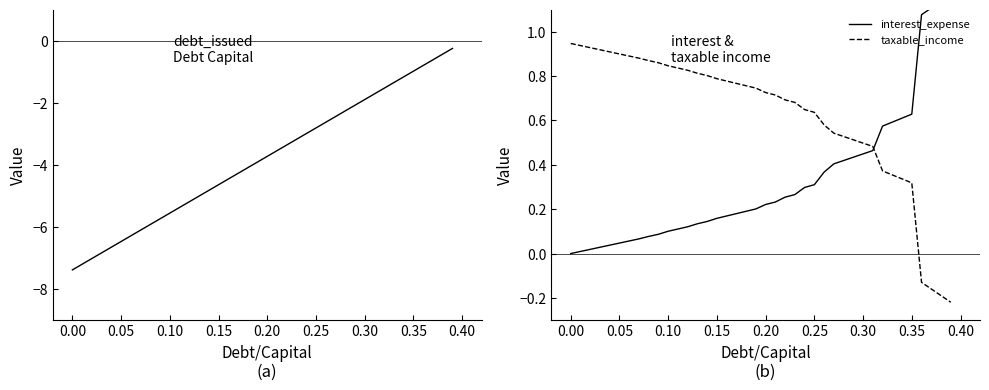

Reading left to right, transcribe all the data shown in this chart.

debt_issued: -7.4	-7.2	-7.0	-6.8	-6.7	-6.5	-6.3	-6.1	-5.9	-5.7	-5.6	-5.4	-5.2	-5.0	-4.8	-4.6	-4.5	-4.3	-4.1	-3.9	-3.7	-3.5	-3.4	-3.2	-3.0	-2.8	-2.6	-2.4	-2.3	-2.1	-1.9	-1.7	-1.5	-1.3	-1.2	-1.0	-0.8	-0.6	-0.4	-0.3
interest_expense: 0.0	0.0	0.0	0.0	0.0	0.0	0.1	0.1	0.1	0.1	0.1	0.1	0.1	0.1	0.1	0.2	0.2	0.2	0.2	0.2	0.2	0.2	0.3	0.3	0.3	0.3	0.4	0.4	0.4	0.4	0.4	0.5	0.6	0.6	0.6	0.6	1.1	1.1	1.1	1.2
taxable_income: 0.9	0.9	0.9	0.9	0.9	0.9	0.9	0.9	0.9	0.9	0.8	0.8	0.8	0.8	0.8	0.8	0.8	0.8	0.8	0.7	0.7	0.7	0.7	0.7	0.6	0.6	0.6	0.5	0.5	0.5	0.5	0.5	0.4	0.4	0.3	0.3	-0.1	-0.2	-0.2	-0.2